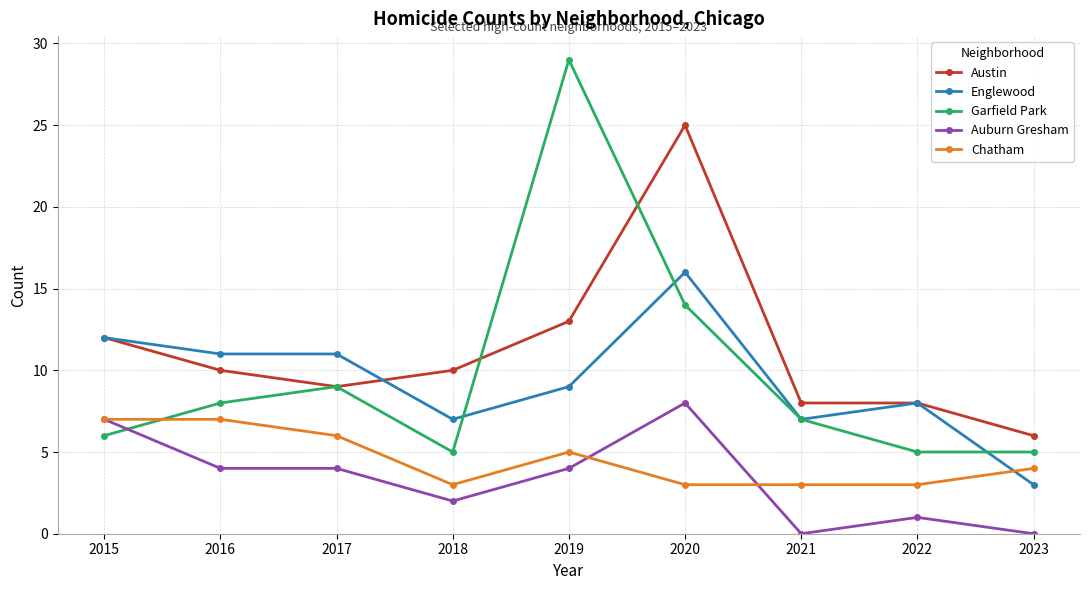

Reading left to right, transcribe all the data shown in this chart.

Austin: 2015=12	2016=10	2017=9	2018=10	2019=13	2020=25	2021=8	2022=8	2023=6
Englewood: 2015=12	2016=11	2017=11	2018=7	2019=9	2020=16	2021=7	2022=8	2023=3
Garfield Park: 2015=6	2016=8	2017=9	2018=5	2019=29	2020=14	2021=7	2022=5	2023=5
Auburn Gresham: 2015=7	2016=4	2017=4	2018=2	2019=4	2020=8	2021=0	2022=1	2023=0
Chatham: 2015=7	2016=7	2017=6	2018=3	2019=5	2020=3	2021=3	2022=3	2023=4